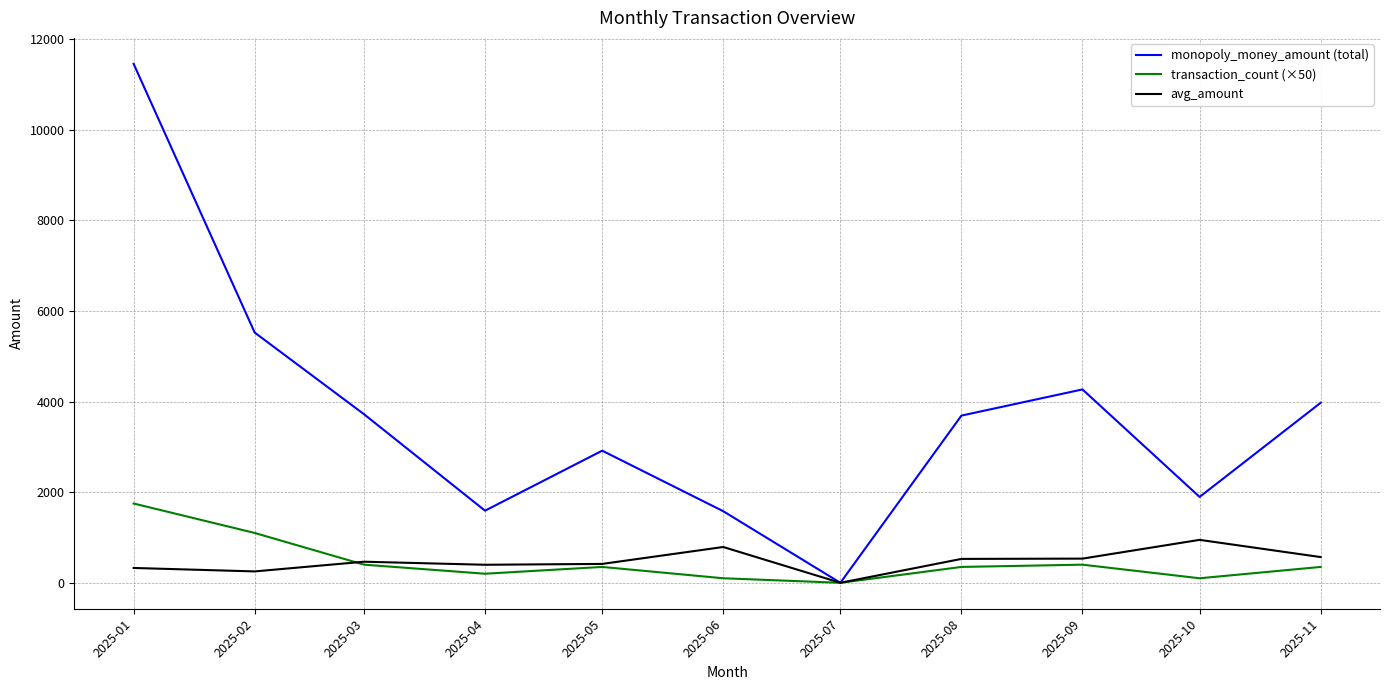

Which category has the highest value across all series?

2025-01